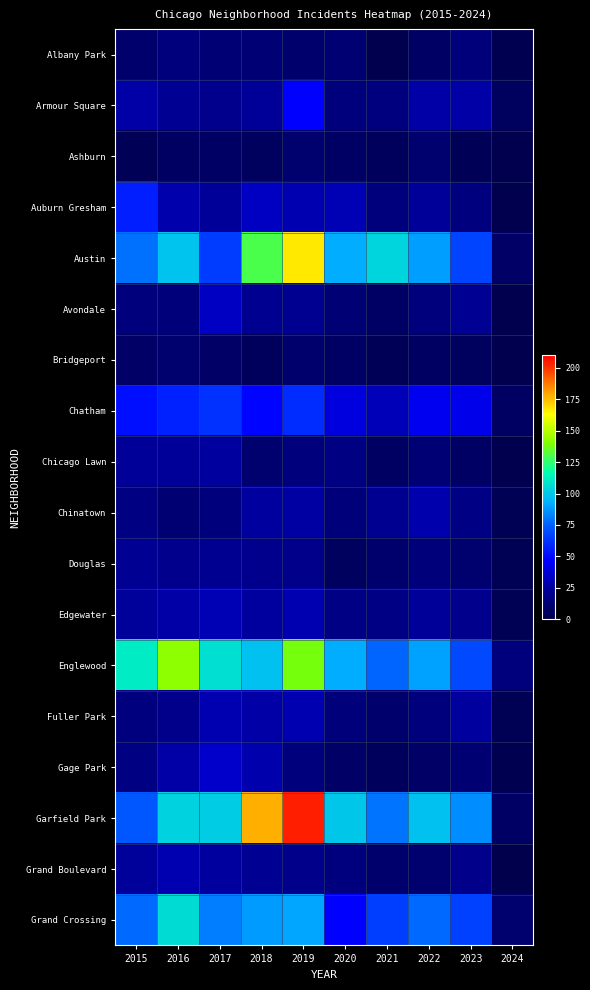

Reading left to right, transcribe all the data shown in this chart.

Albany Park: 2015=10	2016=15	2017=13	2018=13	2019=10	2020=12	2021=1	2022=8	2023=14	2024=2
Armour Square: 2015=27	2016=22	2017=20	2018=23	2019=47	2020=15	2021=16	2022=27	2023=27	2024=6
Ashburn: 2015=4	2016=7	2017=8	2018=6	2019=11	2020=8	2021=5	2022=11	2023=4	2024=1
Auburn Gresham: 2015=56	2016=28	2017=23	2018=33	2019=29	2020=30	2021=15	2022=23	2023=16	2024=1
Austin: 2015=78	2016=99	2017=65	2018=130	2019=167	2020=92	2021=104	2022=89	2023=68	2024=9
Avondale: 2015=15	2016=14	2017=33	2018=21	2019=21	2020=13	2021=8	2022=15	2023=22	2024=1
Bridgeport: 2015=9	2016=11	2017=9	2018=5	2019=10	2020=8	2021=4	2022=7	2023=6	2024=1
Chatham: 2015=51	2016=57	2017=62	2018=48	2019=60	2020=40	2021=31	2022=44	2023=42	2024=7
Chicago Lawn: 2015=23	2016=23	2017=25	2018=11	2019=15	2020=17	2021=7	2022=13	2023=8	2024=1
Chinatown: 2015=17	2016=12	2017=15	2018=25	2019=26	2020=14	2021=21	2022=28	2023=18	2024=3
Douglas: 2015=22	2016=20	2017=21	2018=20	2019=19	2020=6	2021=10	2022=14	2023=11	2024=3
Edgewater: 2015=24	2016=27	2017=30	2018=25	2019=29	2020=18	2021=18	2022=23	2023=20	2024=3
Englewood: 2015=111	2016=142	2017=107	2018=98	2019=138	2020=92	2021=76	2022=90	2023=69	2024=15
Fuller Park: 2015=16	2016=19	2017=29	2018=27	2019=29	2020=14	2021=10	2022=15	2023=25	2024=3
Gage Park: 2015=17	2016=27	2017=35	2018=28	2019=15	2020=9	2021=5	2022=9	2023=12	2024=2
Garfield Park: 2015=73	2016=103	2017=101	2018=178	2019=204	2020=100	2021=79	2022=98	2023=85	2024=8
Grand Boulevard: 2015=24	2016=29	2017=25	2018=22	2019=19	2020=16	2021=10	2022=11	2023=19	2024=0
Grand Crossing: 2015=77	2016=106	2017=82	2018=88	2019=91	2020=47	2021=66	2022=77	2023=67	2024=11